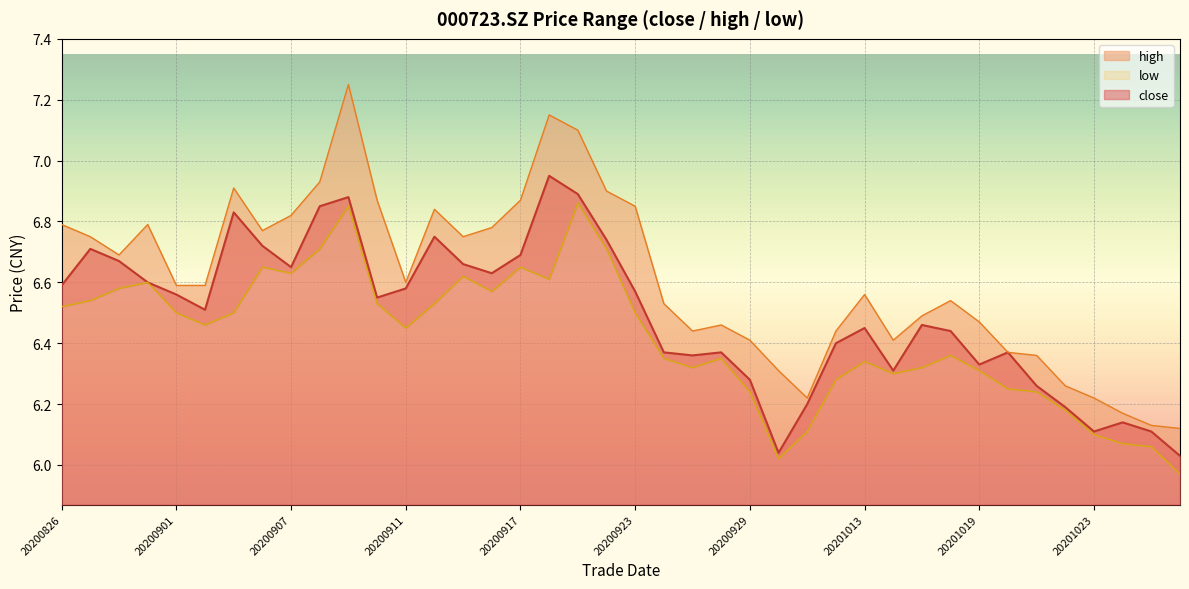

How many data points in low are less than 6?

1